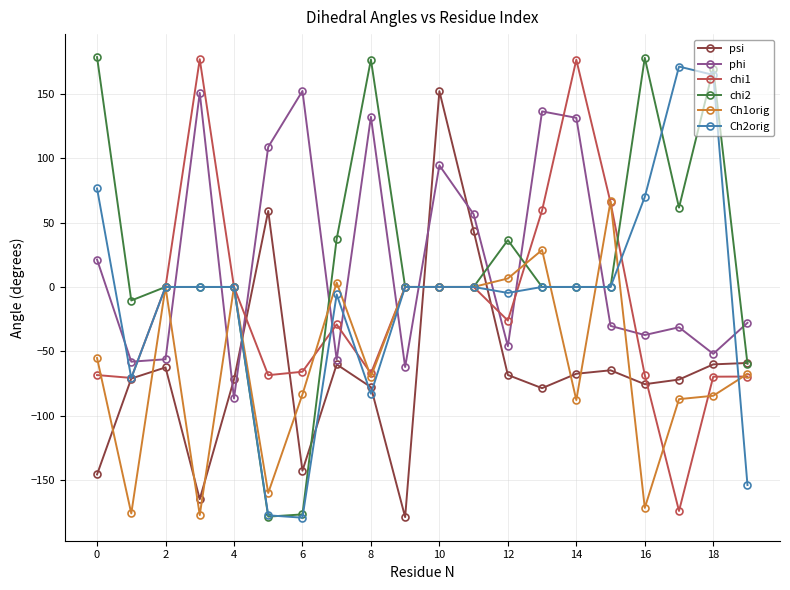

After their last crossing, which series has the higher values: phi or chi1?

phi